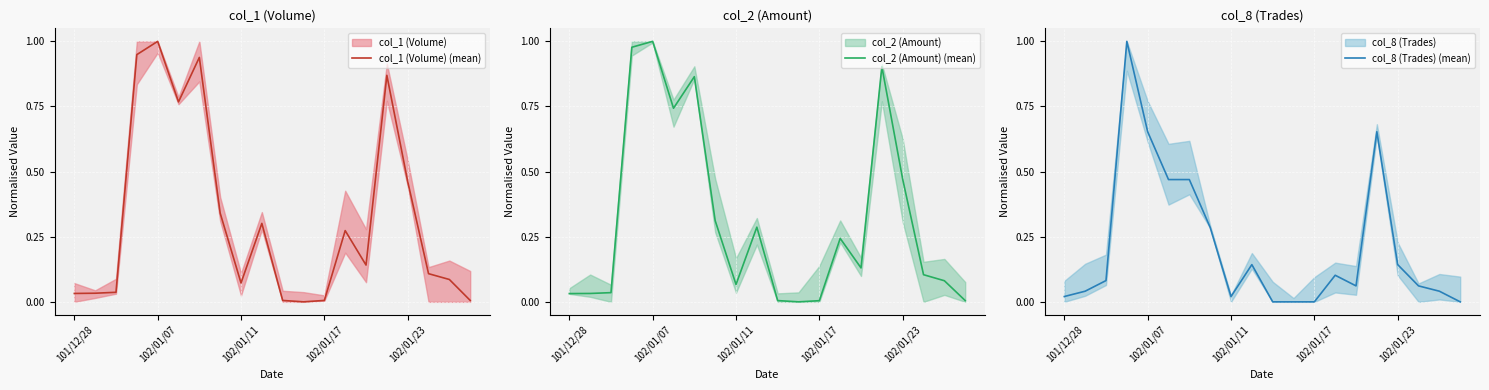

What is the highest value of the col_1 (Volume) (mean) series?

1.0